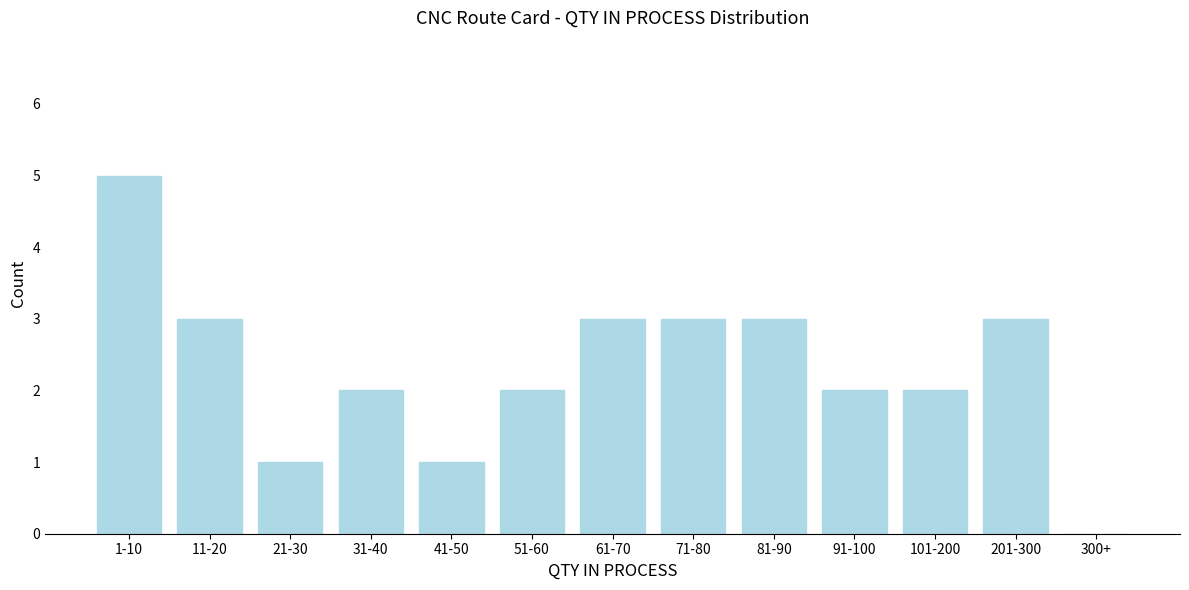

Reading left to right, extract all data points from this chart.

1-10=5	11-20=3	21-30=1	31-40=2	41-50=1	51-60=2	61-70=3	71-80=3	81-90=3	91-100=2	101-200=2	201-300=3	300+=0